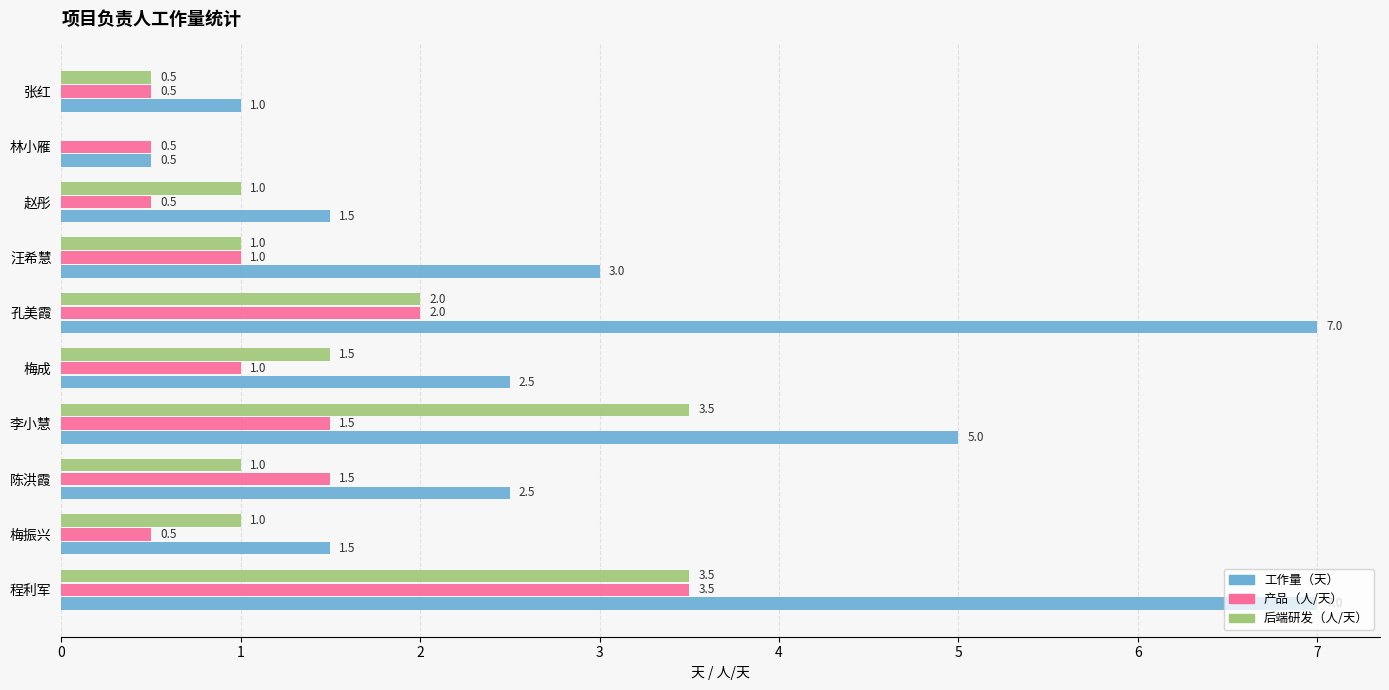

Which series has the widest spread of values?

工作量（天）